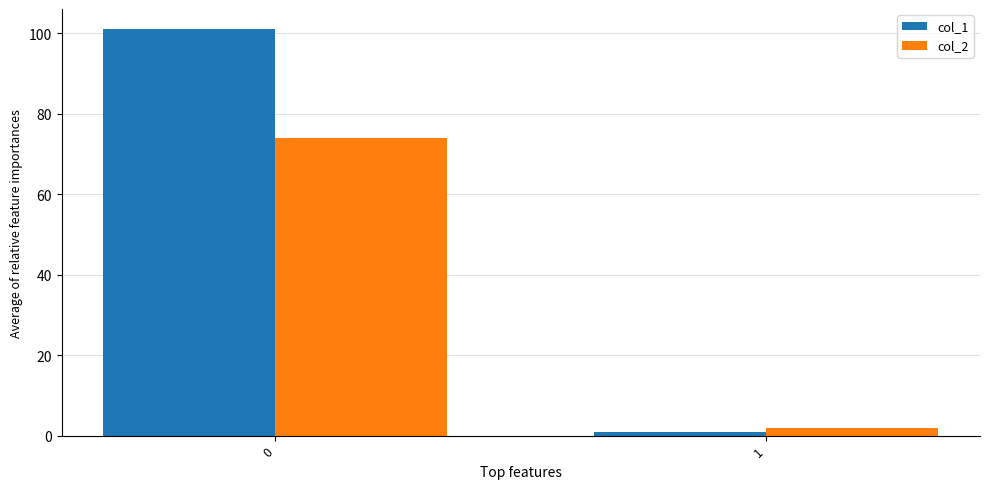

What is the value of the col_2 bar at the 1st from the left?

74